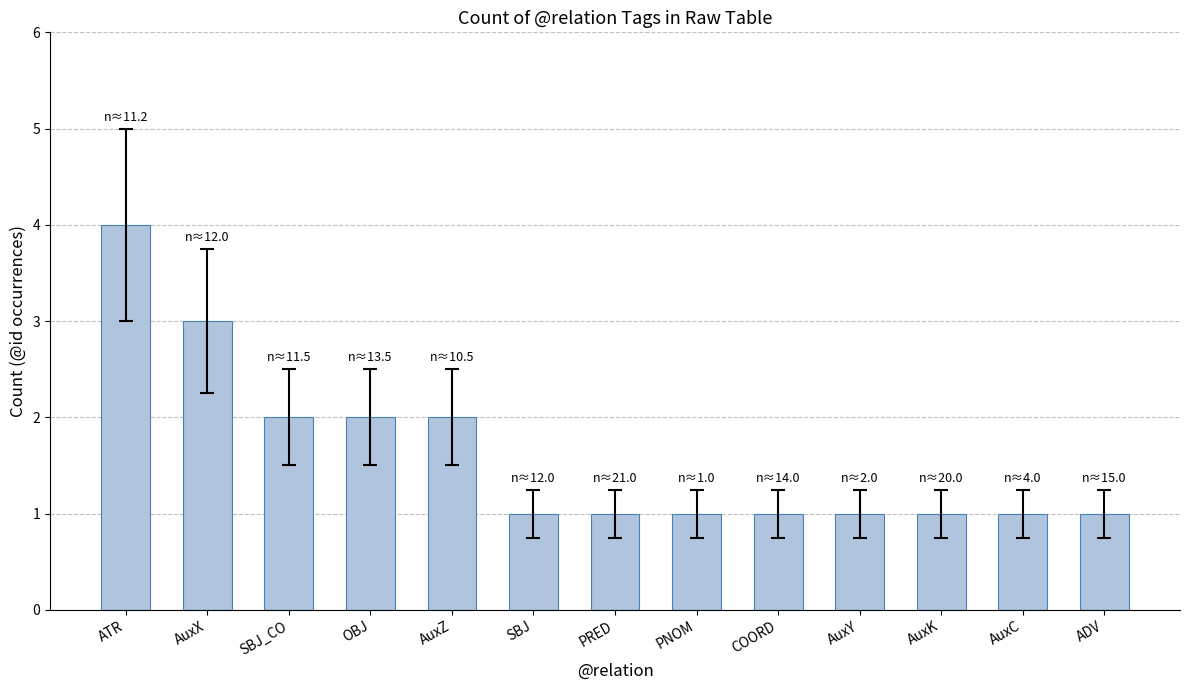

Between SBJ_CO and COORD, which is larger?

SBJ_CO